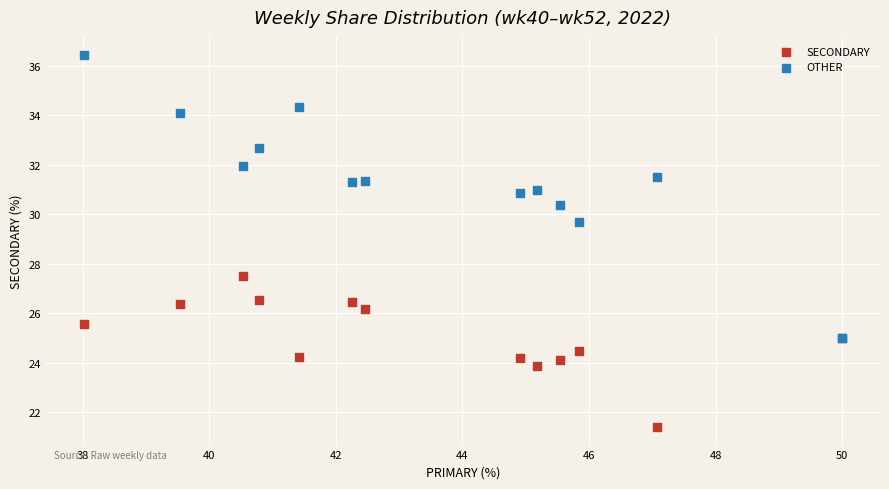

Which series has the largest Y range (max minus min)?

OTHER